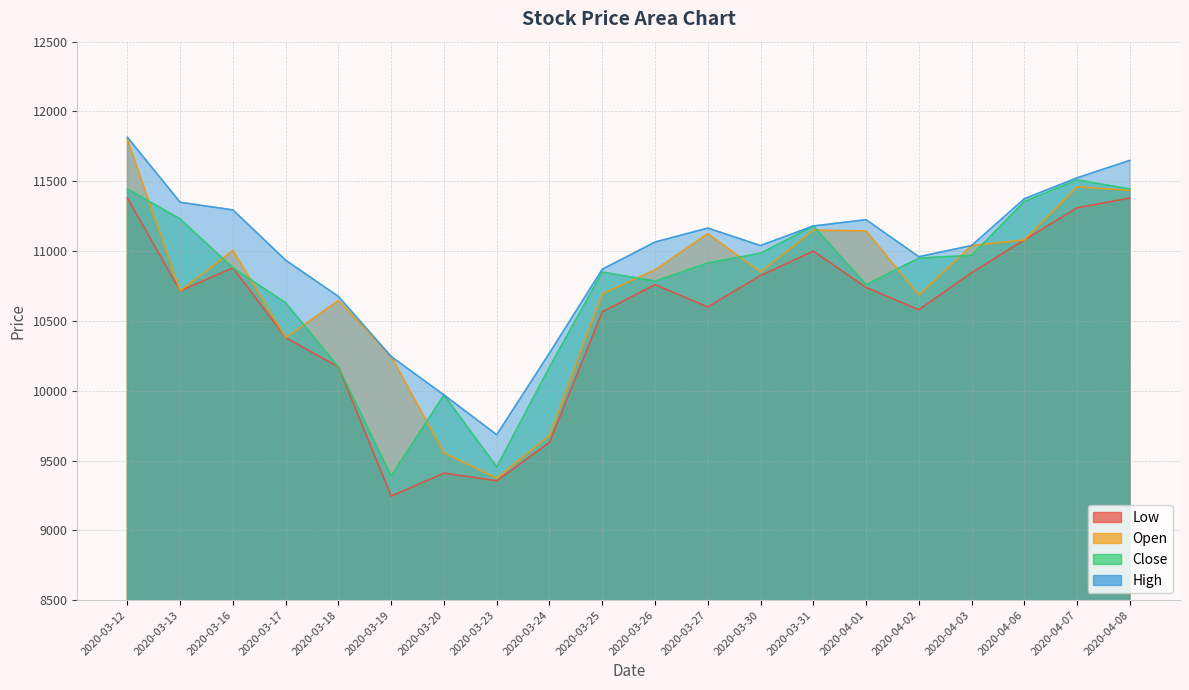

What value does the High series have at 2020-03-25, to the nearest 50?

10850